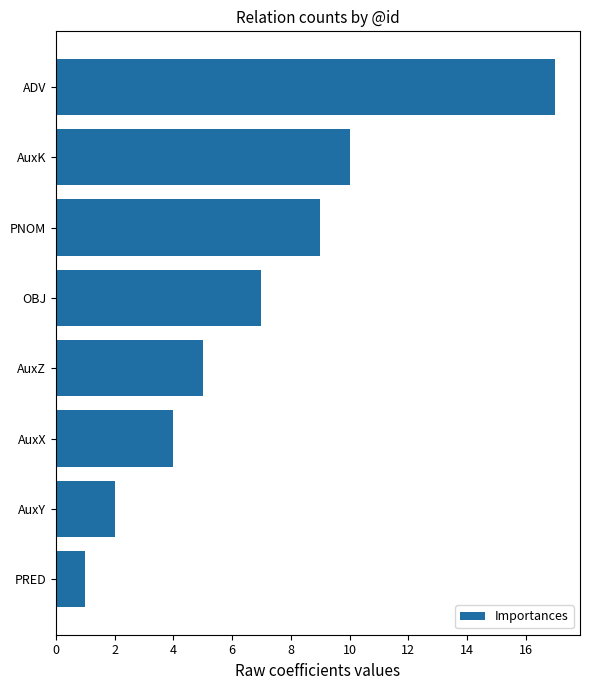

What is the greatest value displayed?

17